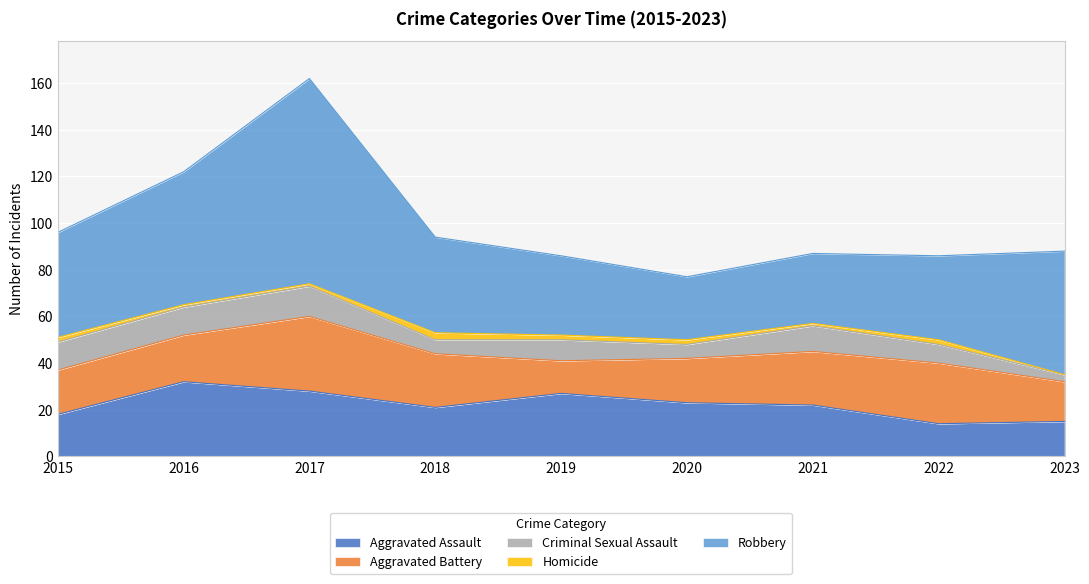

The Aggravated Assault series shows 7 at 2015. True or false?

False